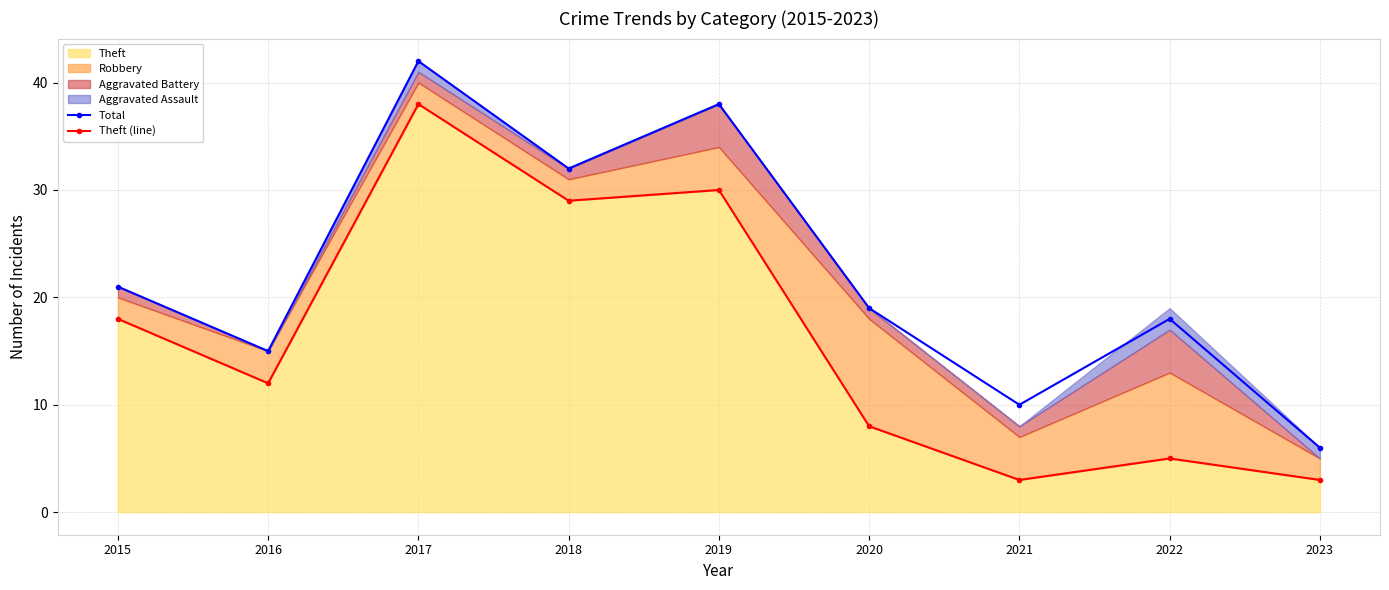

The Total series shows 21 at 2015. True or false?

True